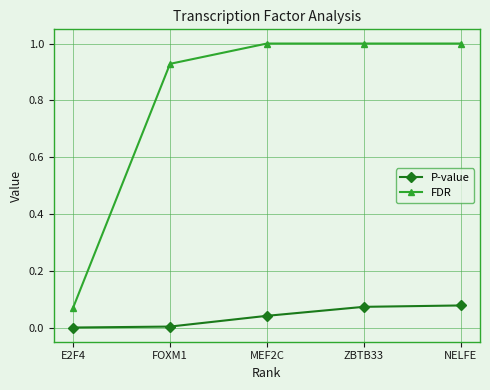

What is the label of the 4th point from the left?

ZBTB33